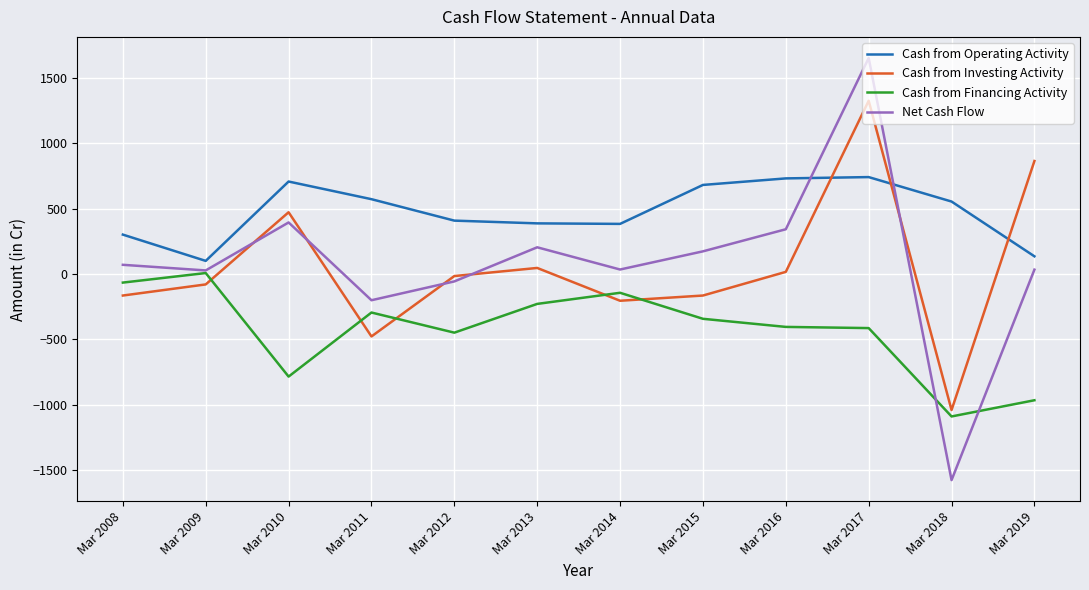

Which category has the highest value across all series?

Mar 2017